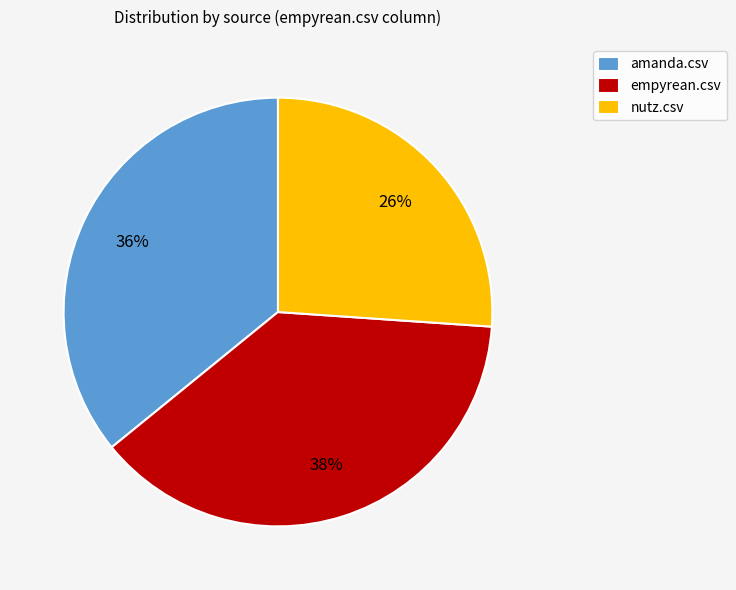

Which category has the smallest portion of the pie?

nutz.csv